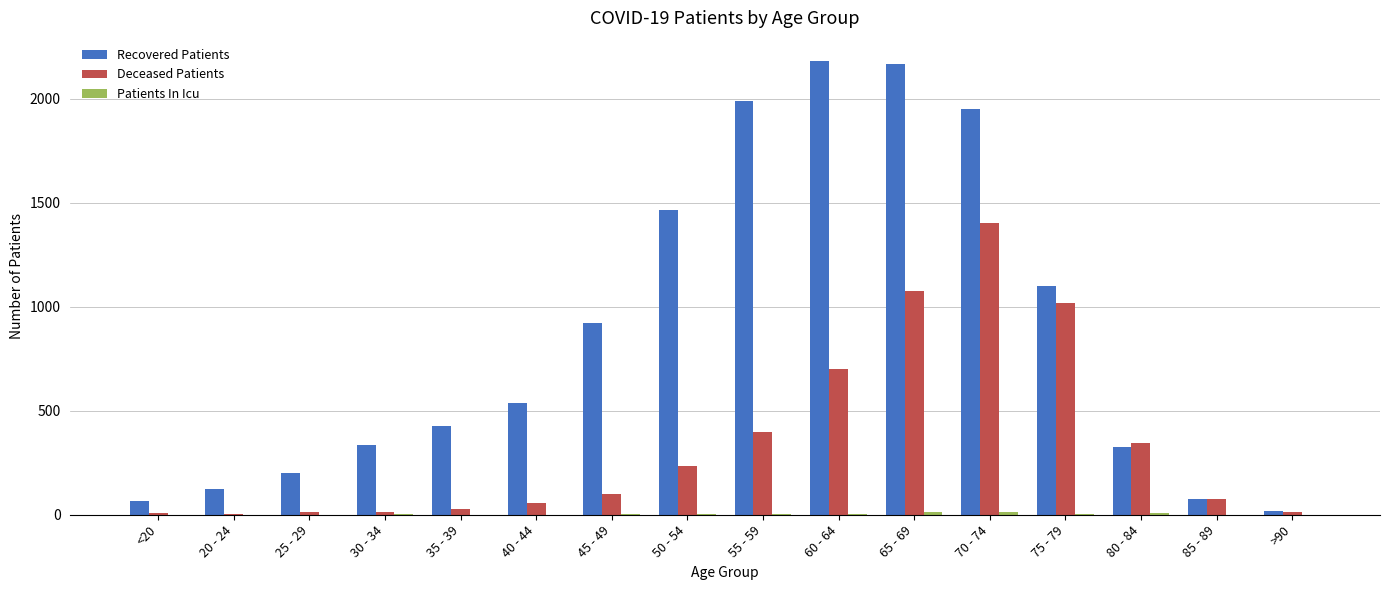

The Deceased Patients series shows 1016 at 75 - 79. True or false?

True